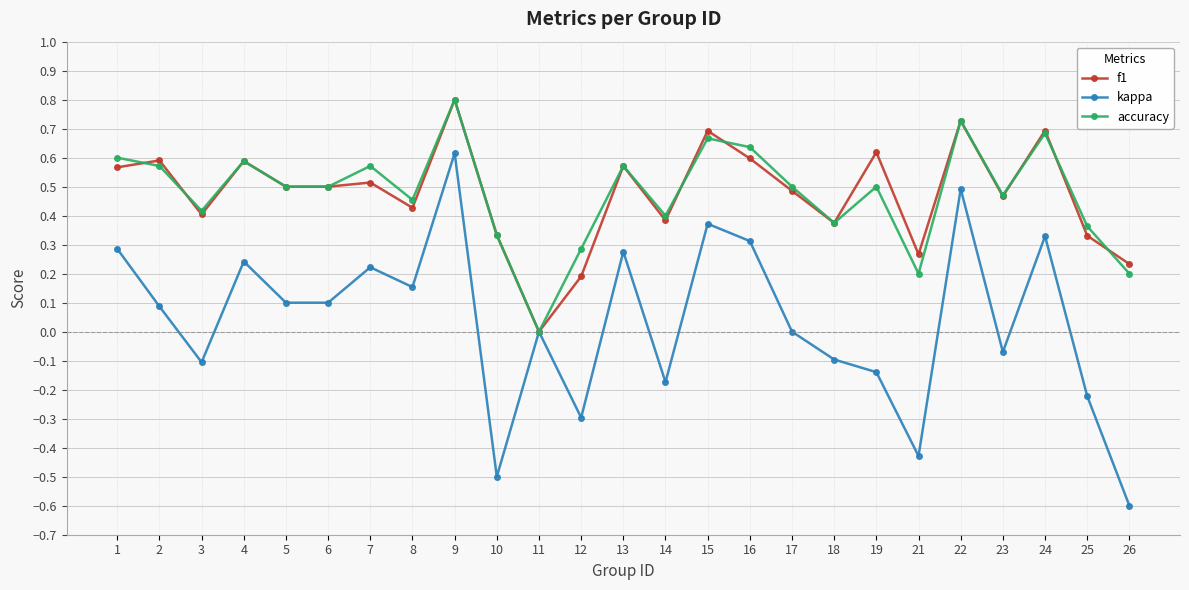

The value of f1 at 18 is 0.4. True or false?

True